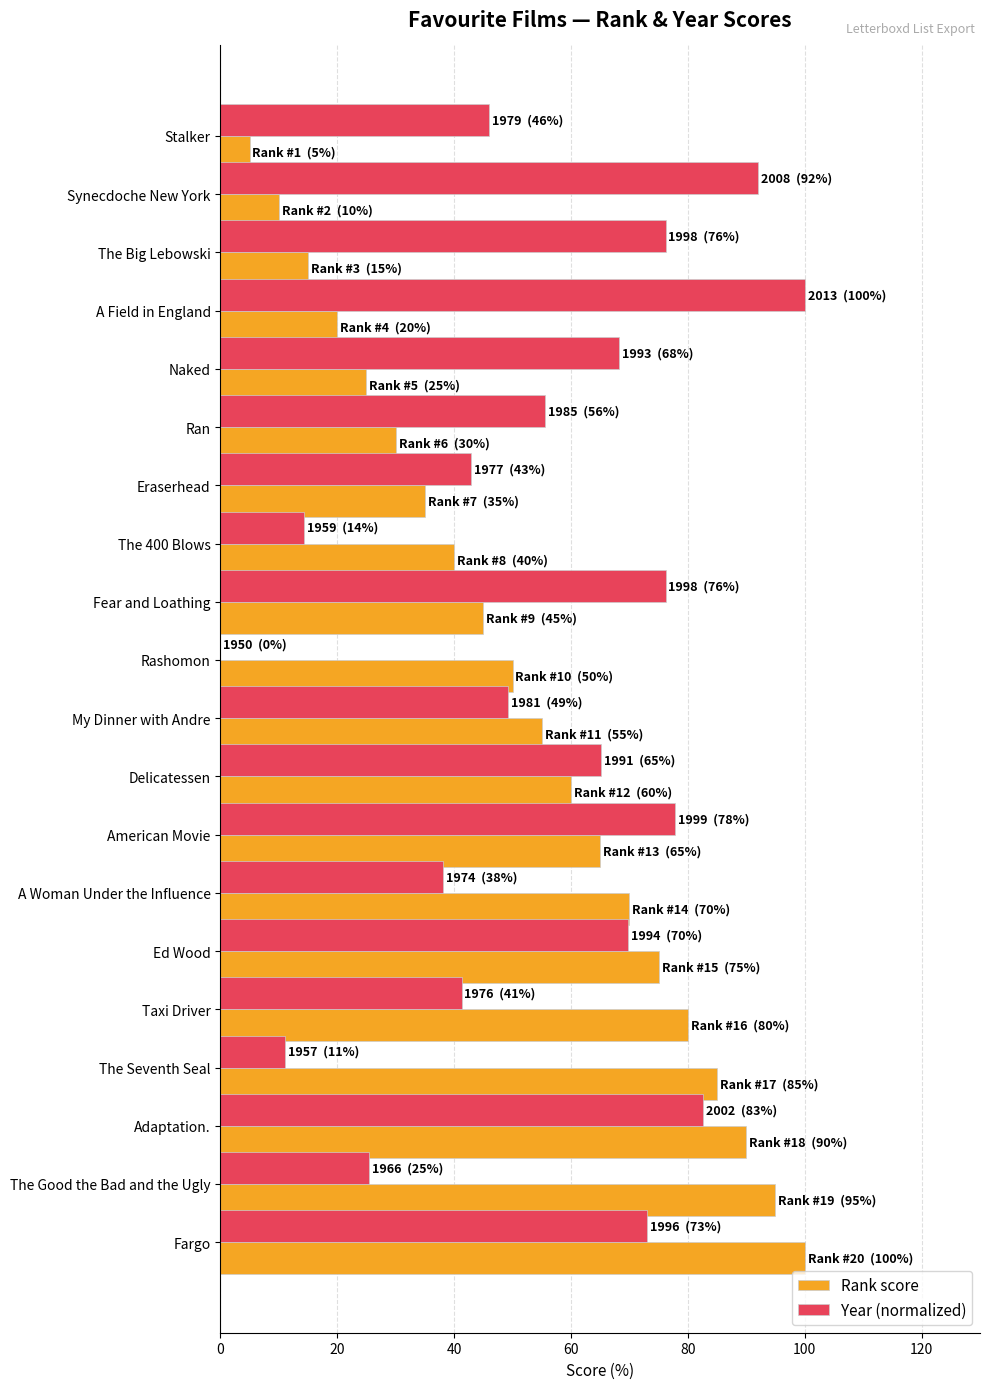

What is the approximate value of Rank score at My Dinner with Andre?

55.0